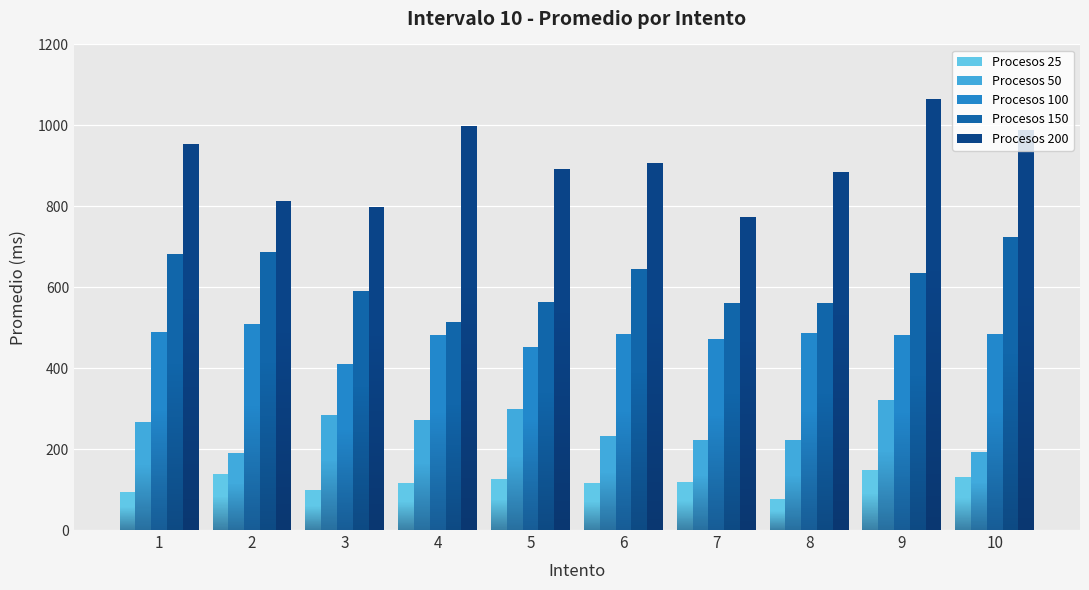

Which series has the widest spread of values?

Procesos 200